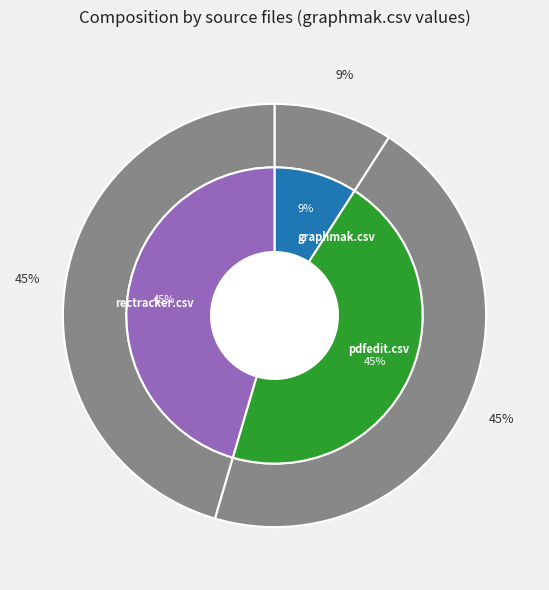

How many segments does this pie chart have?

3